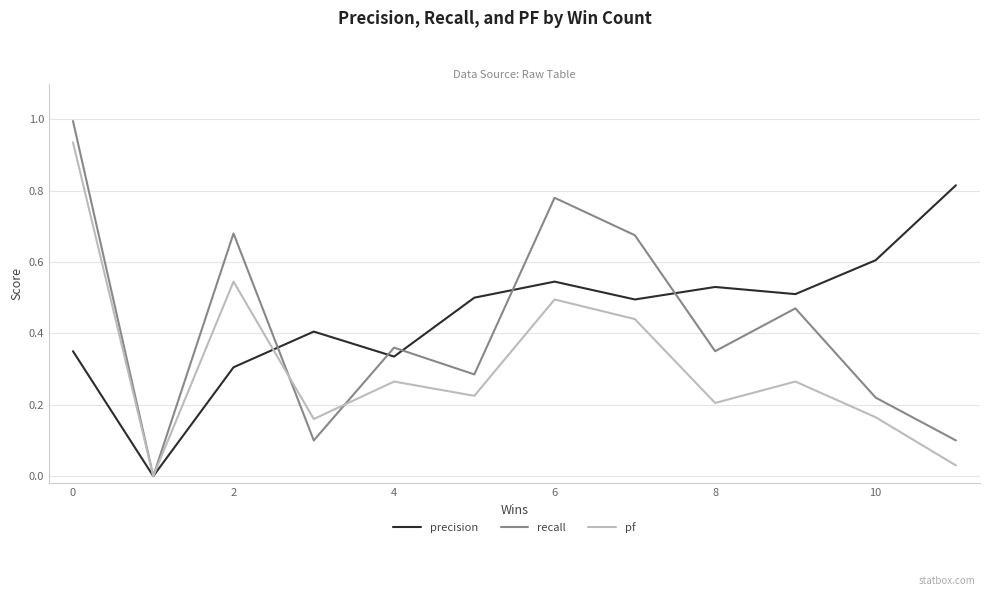

True or false: precision has more than 2 interior local peaks.

True